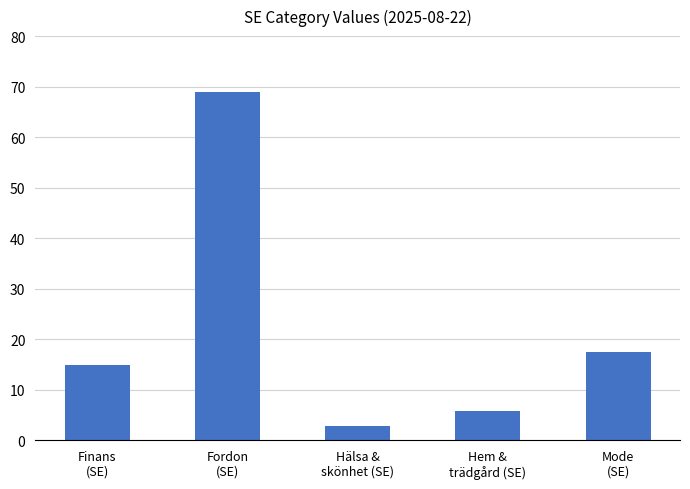

Approximately how many times larger is the value at Hem &
trädgård (SE) compared to Fordon
(SE)?

0.1